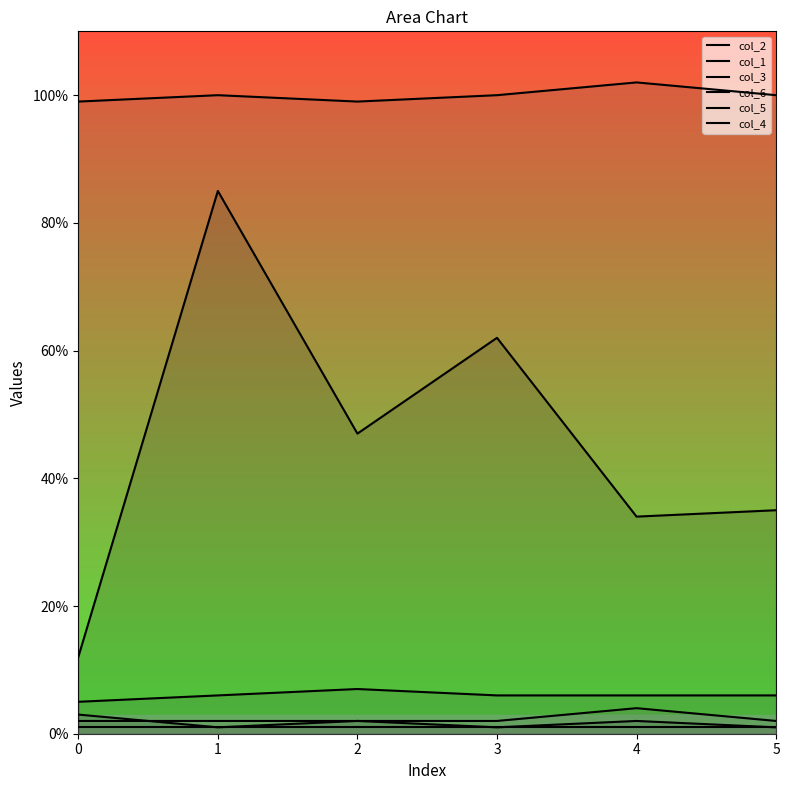

Reading left to right, list all the values displayed in this chart.

col_2: 12	85	47	62	34	35
col_1: 3	1	2	1	2	1
col_3: 5	6	7	6	6	6
col_6: 99	100	99	100	102	100
col_5: 2	2	2	2	4	2
col_4: 1	1	1	1	1	1